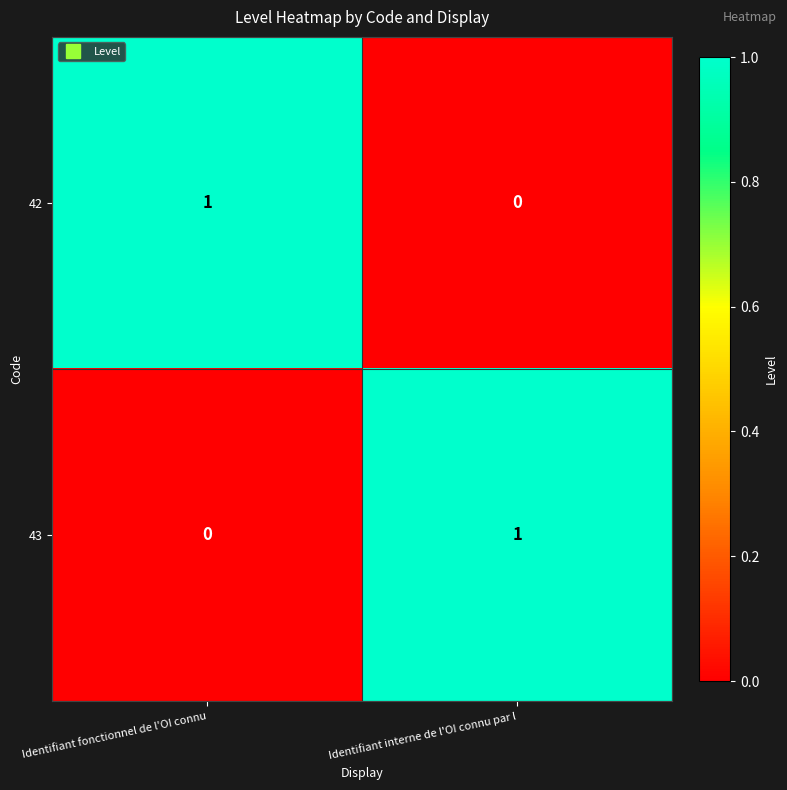

Which category has the lowest value in the 42 series?

Identifiant interne de l'OI connu par l